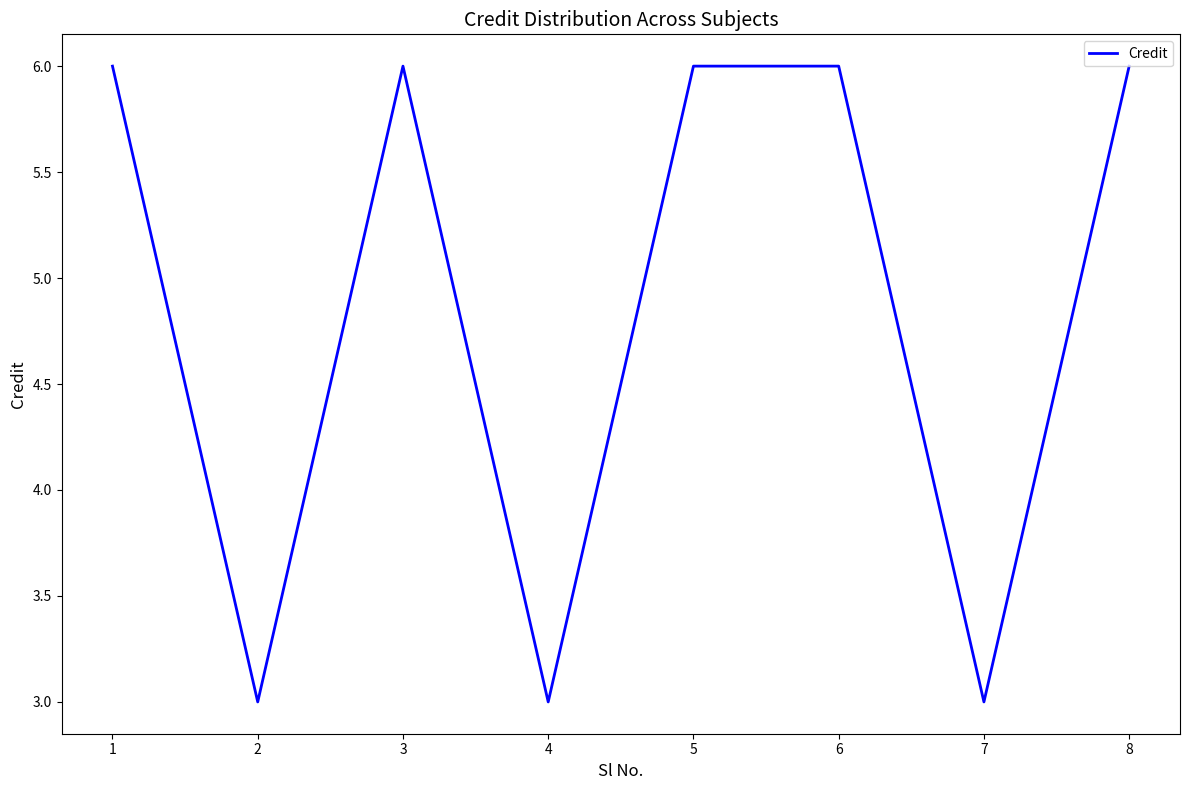

Where is the first local minimum?

2